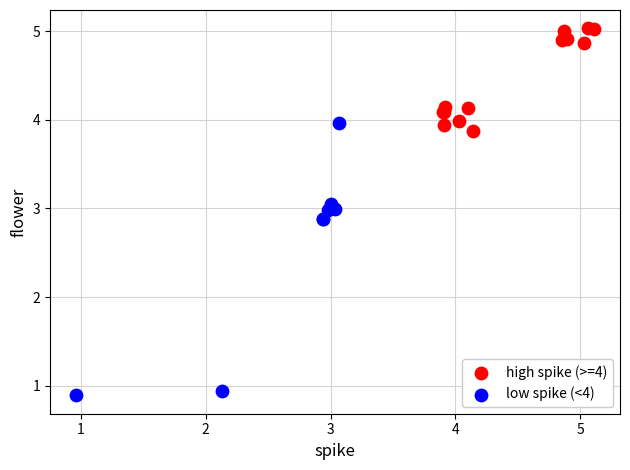

Which series reaches the maximum Y coordinate?

high spike (>=4)